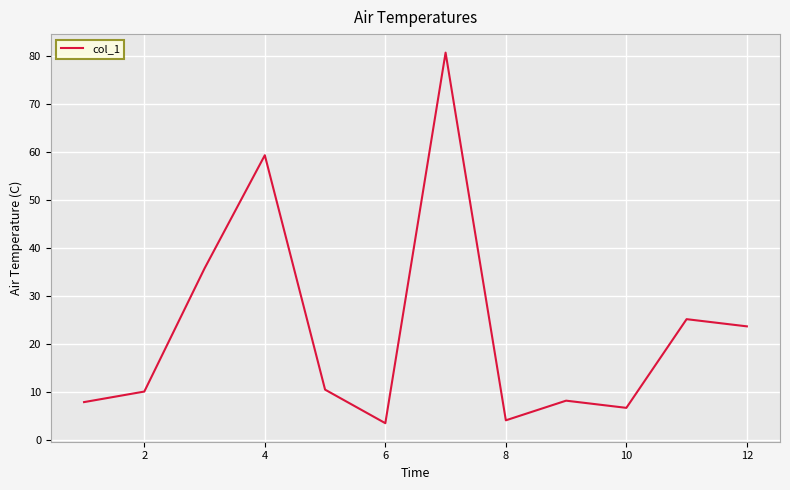

What is the maximum value shown in the chart?

80.8